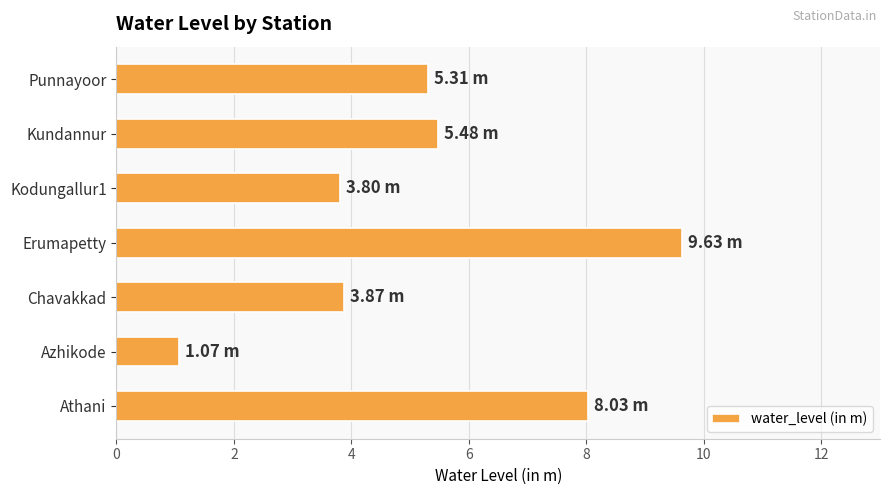

How many bars are there in total?

7